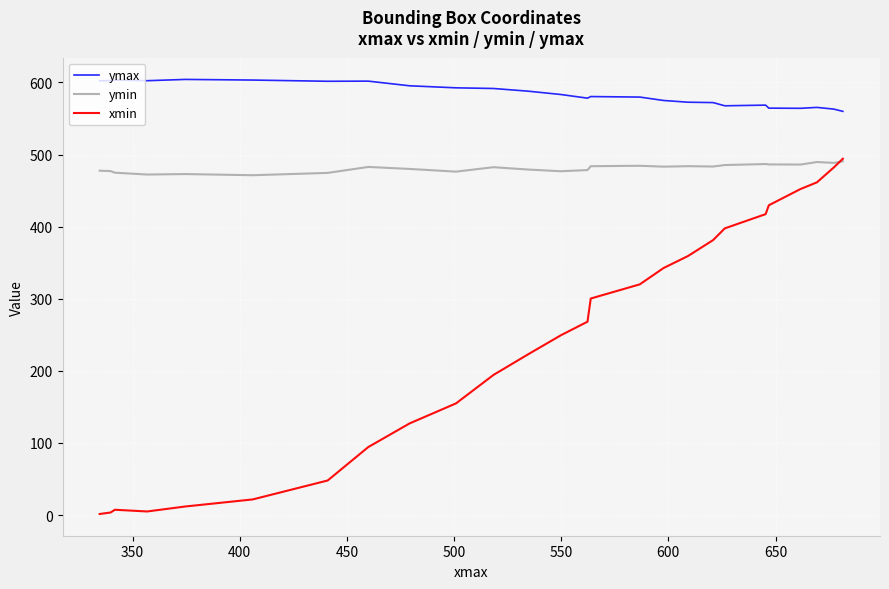

True or false: xmin and ymax intersect in this chart.

False